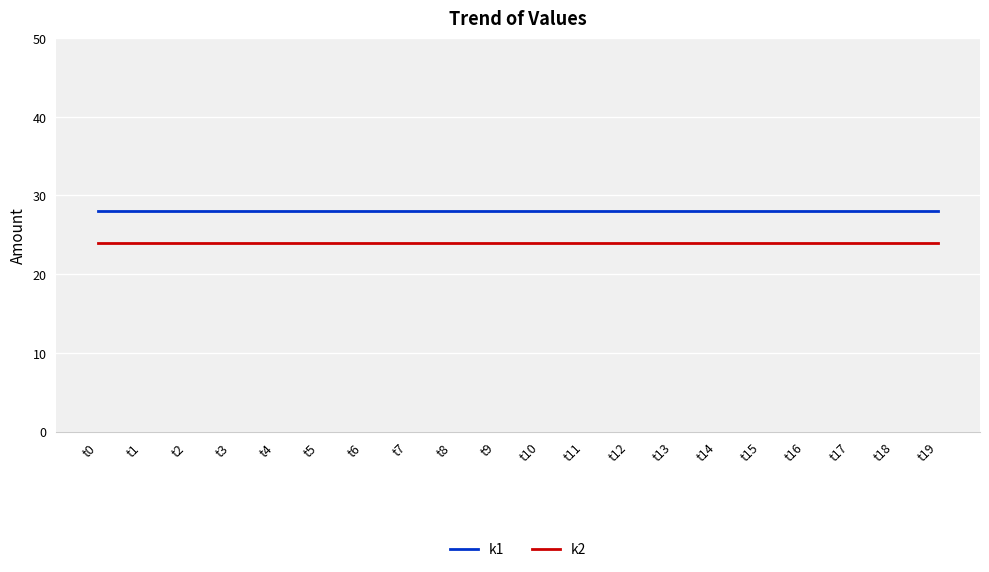

The k2 series shows 24 at t18. True or false?

True